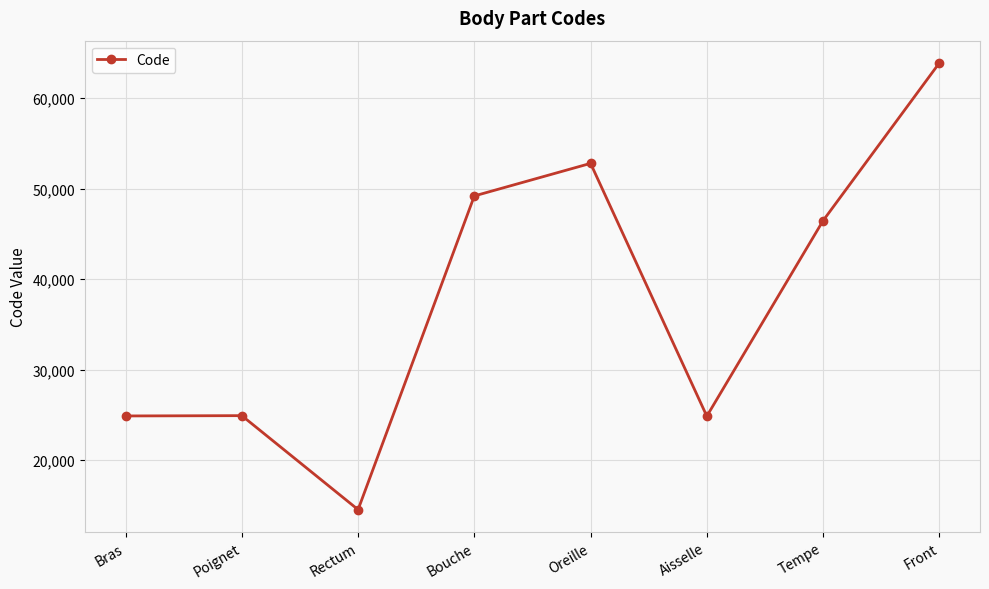

How many series are shown in this chart?

1